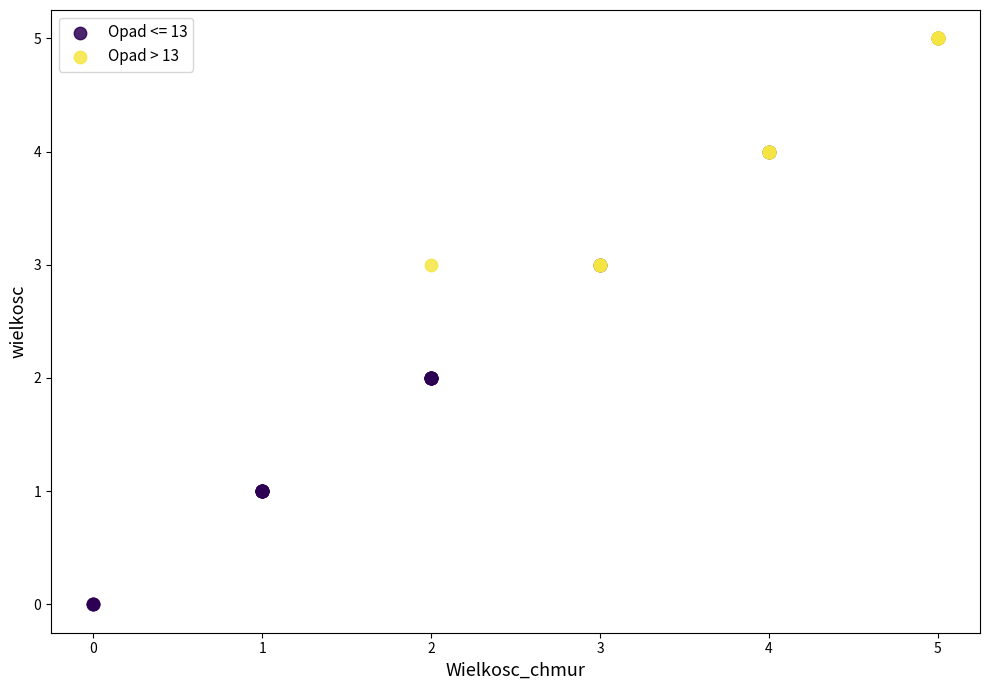

Which series reaches the minimum Y coordinate?

Opad <= 13